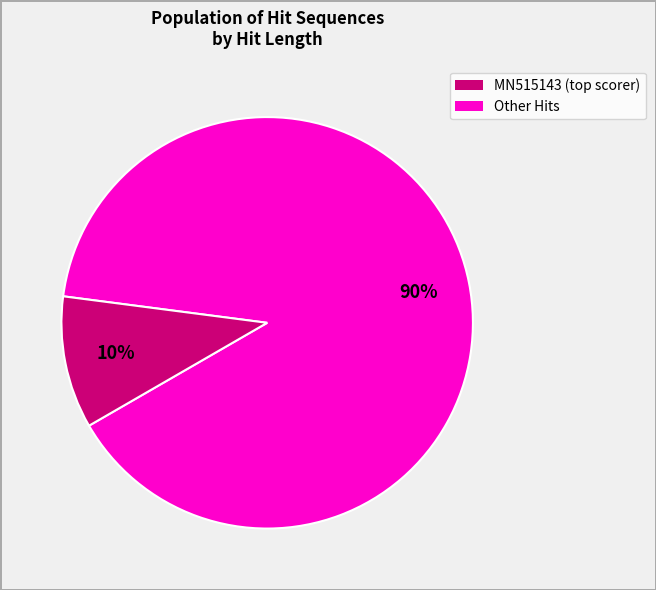

Is there any slice that represents more than half of the pie?

Yes